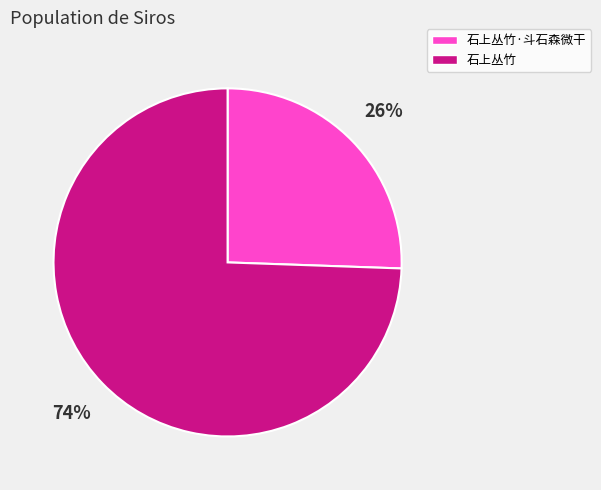

Does any single category account for the majority?

Yes